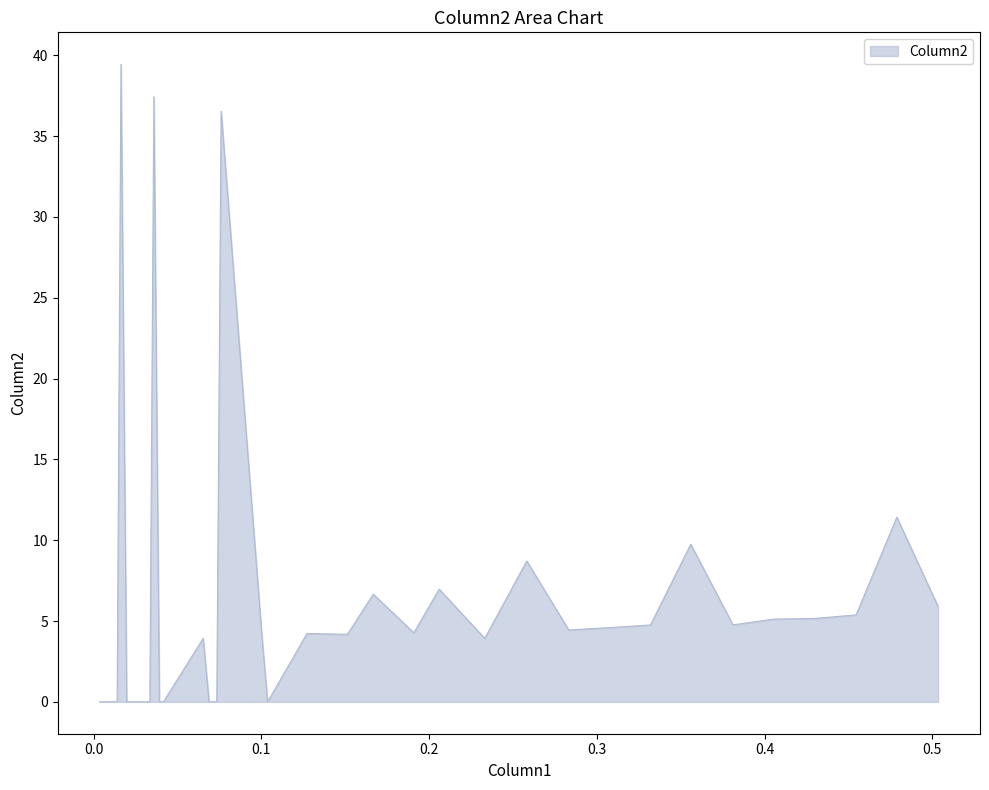

What is the greatest value displayed?

39.4